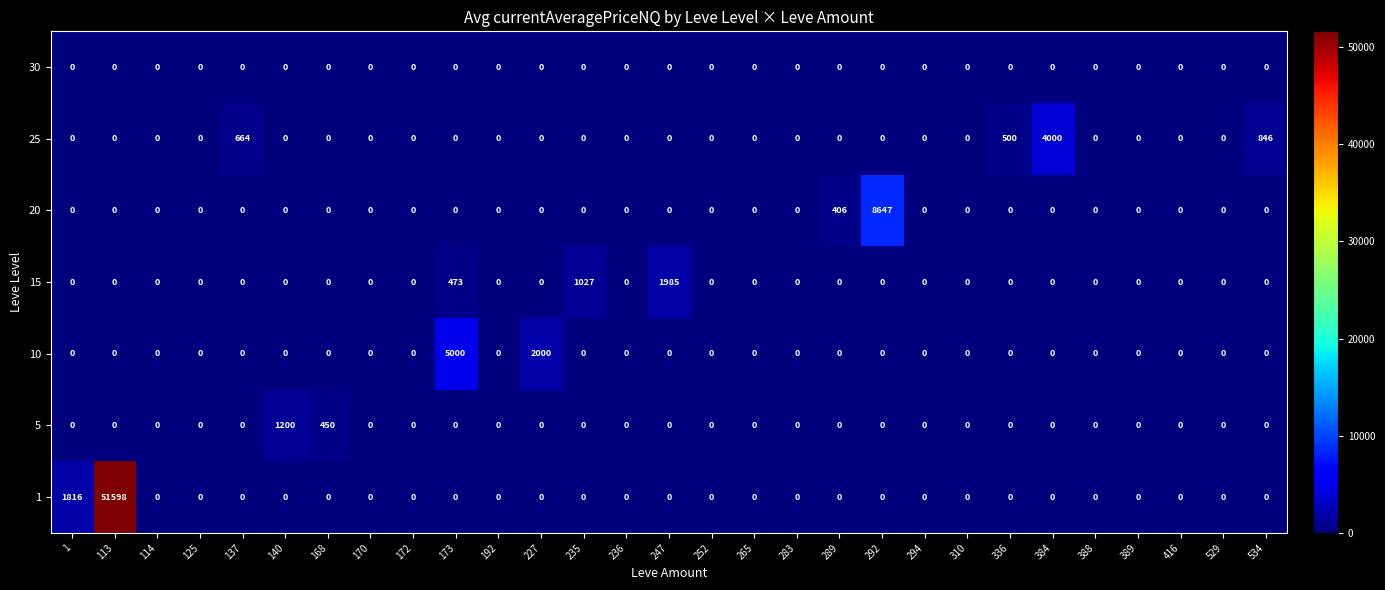

At which category does the chart reach its peak across all series?

113